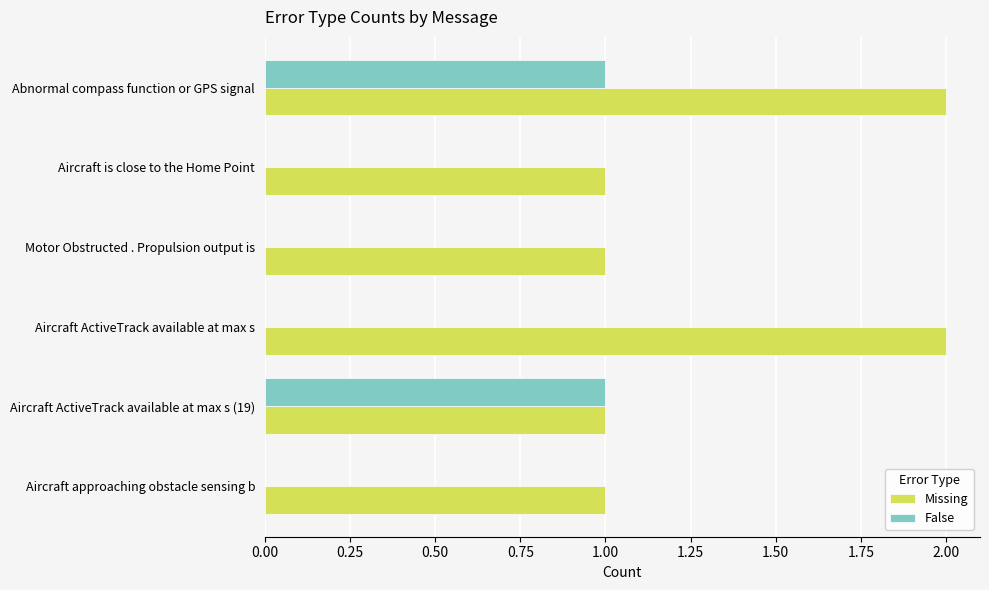

At which category is the sum across all series the highest?

Abnormal compass function or GPS signal